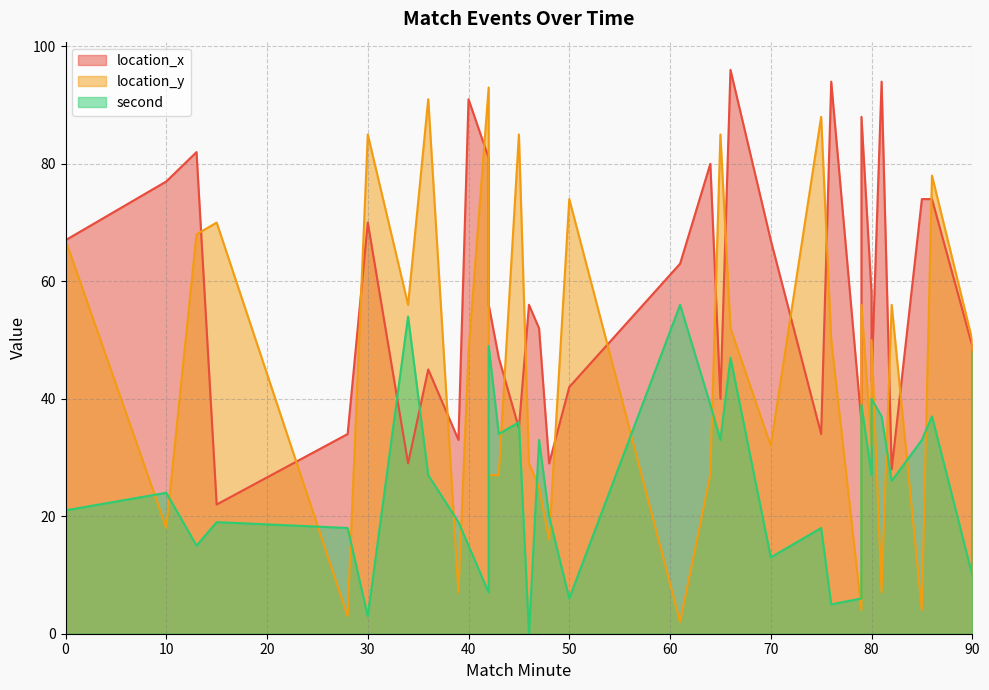

At which label does location_y reach its minimum?

61